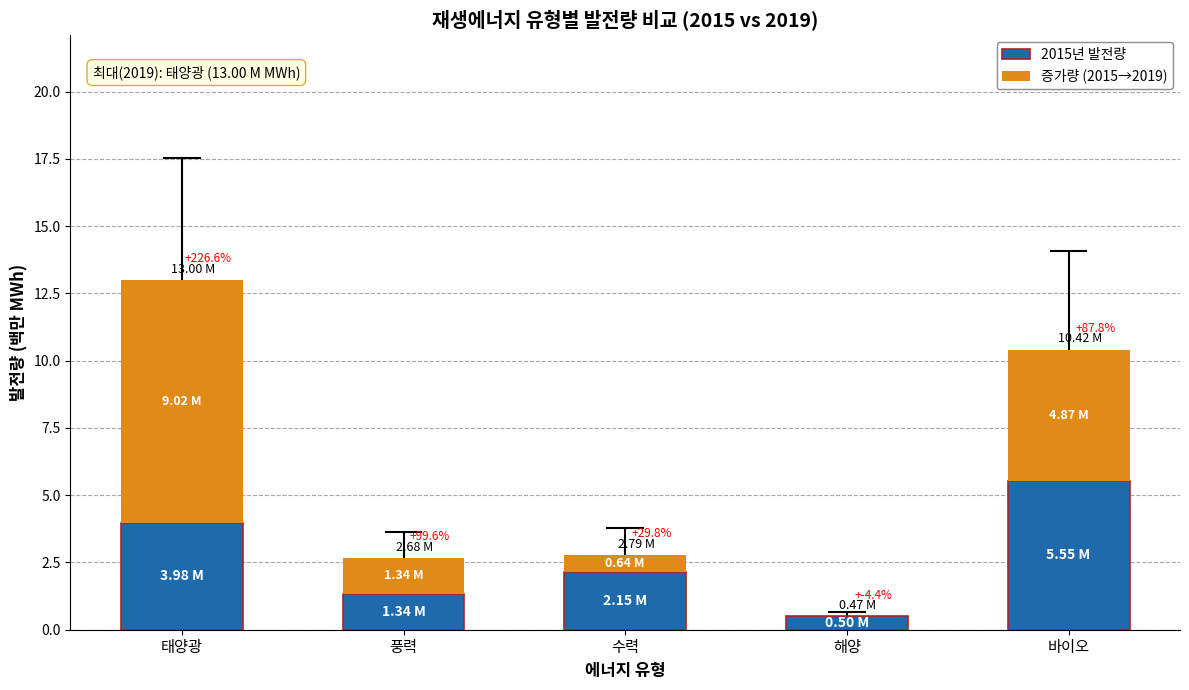

What is the sum of all 2015년 발전량 values?

13.5